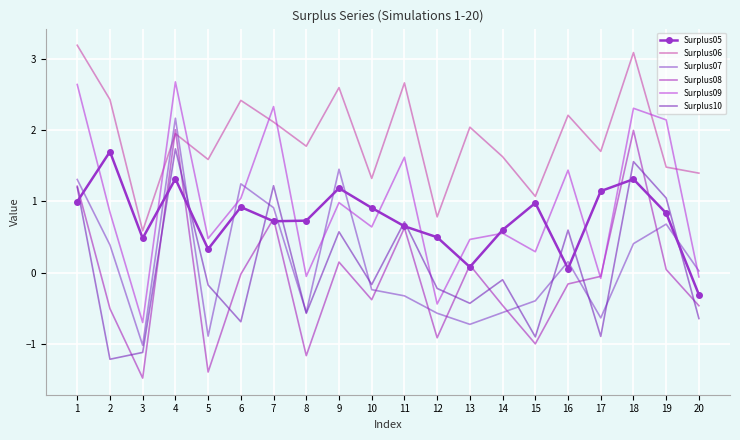

Which series has the largest range (max minus min)?

Surplus08